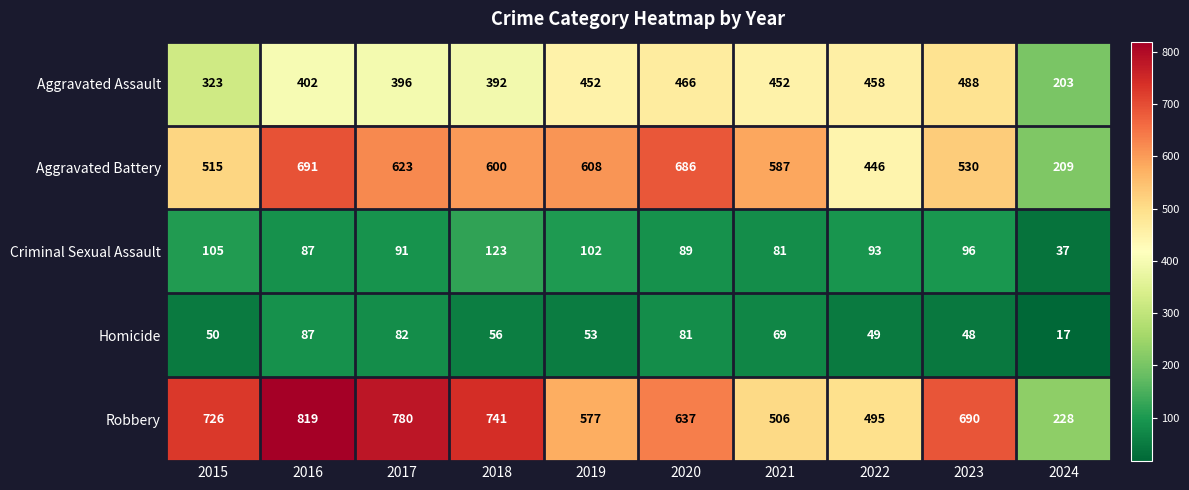

What is the smallest value displayed?

17